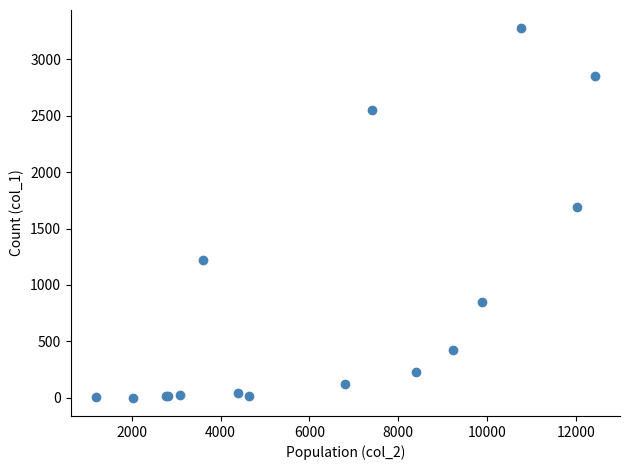

What Y value in the scatter plot is closest to 1638?

1690